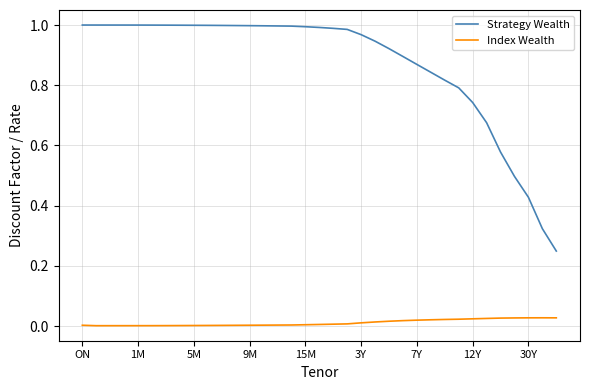

How many categories are shown in the chart?

35